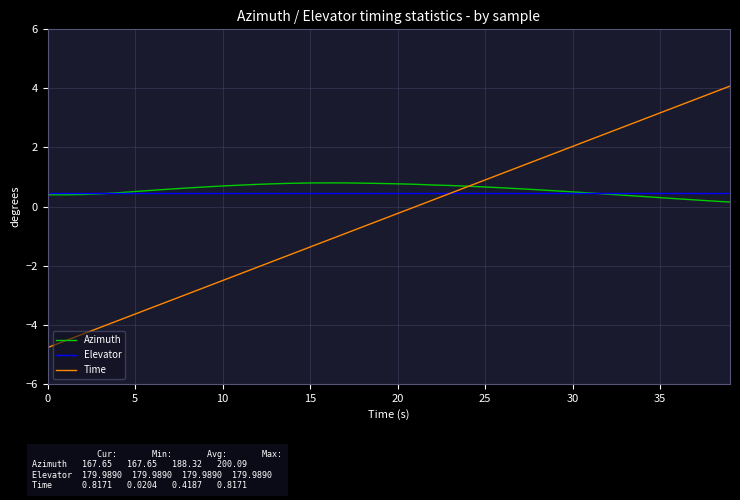

What is the difference between the maximum and minimum values in the Azimuth series?

0.6